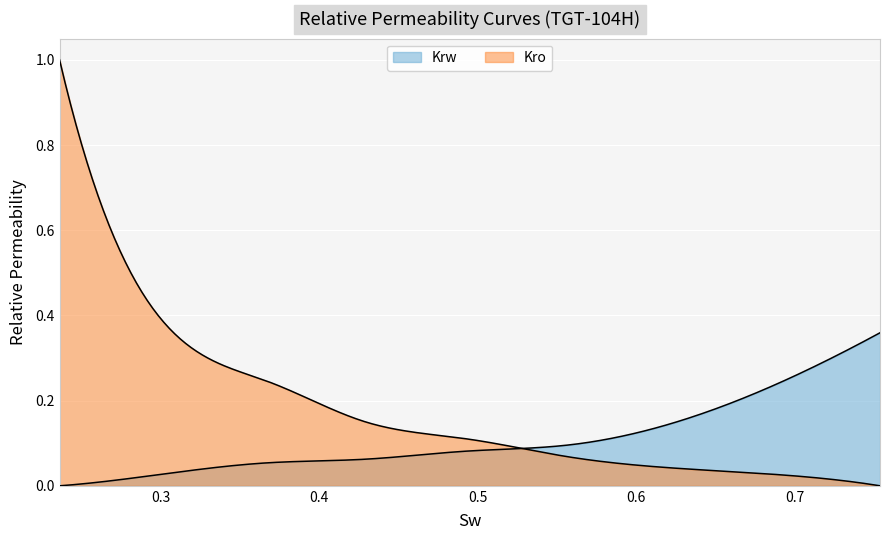

The value of Kro at 0.288 is 0.5. True or false?

True